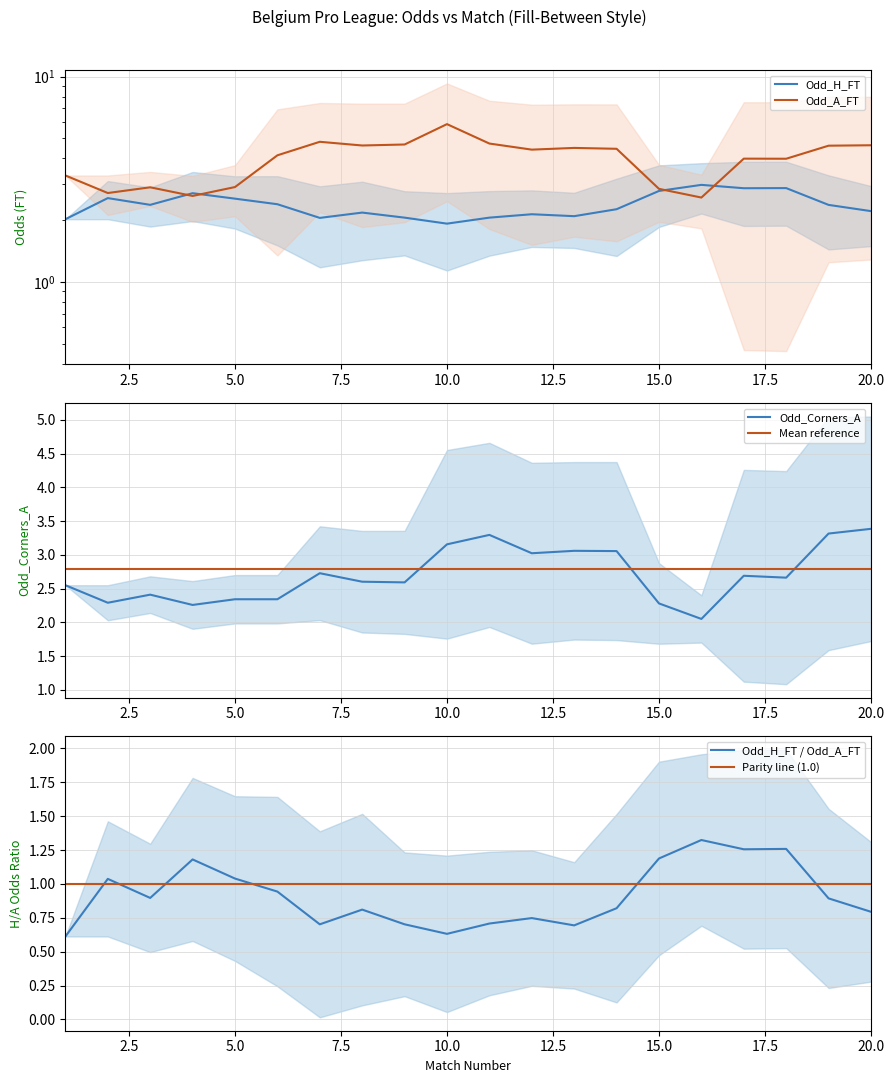

Read the Mean reference value at 10.0.

2.8